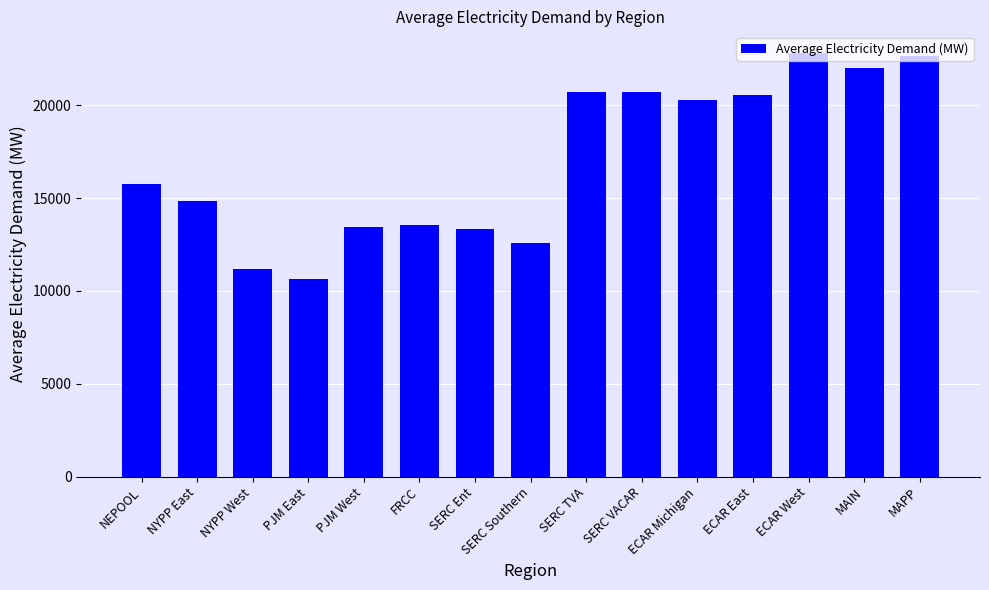

What is the change in value from NEPOOL to MAPP?

+6879.9